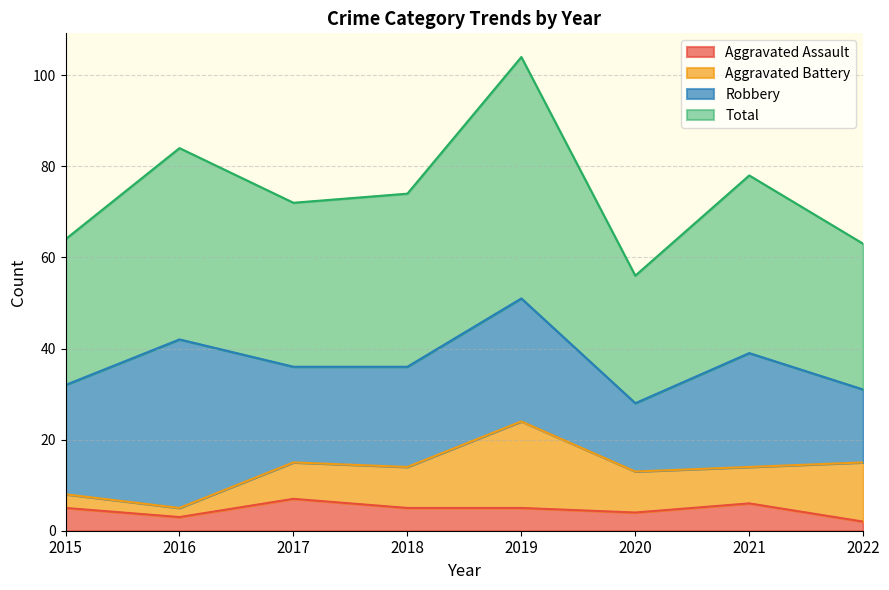

Does the chart have visible grid lines?

Yes